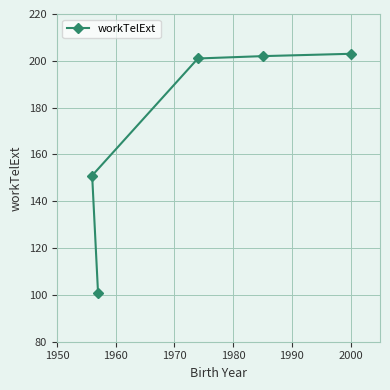

What is the value of the 1st point from the left?

151